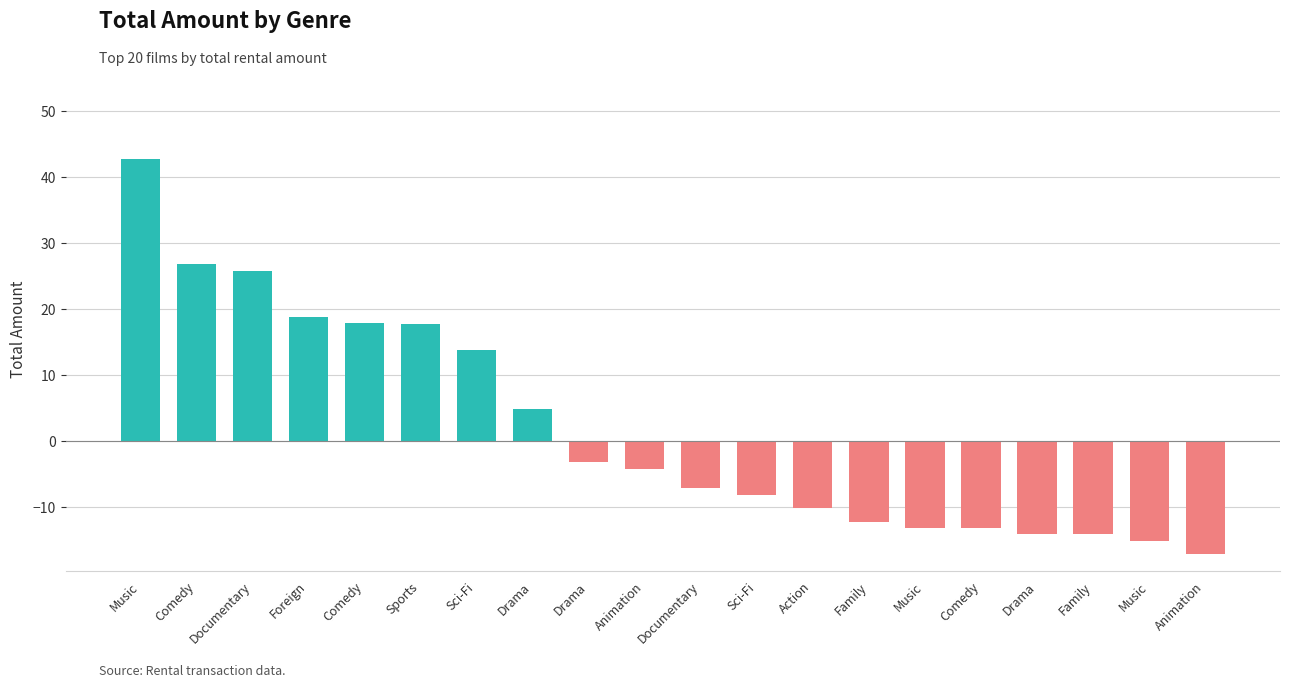

What is the greatest value displayed?

42.8